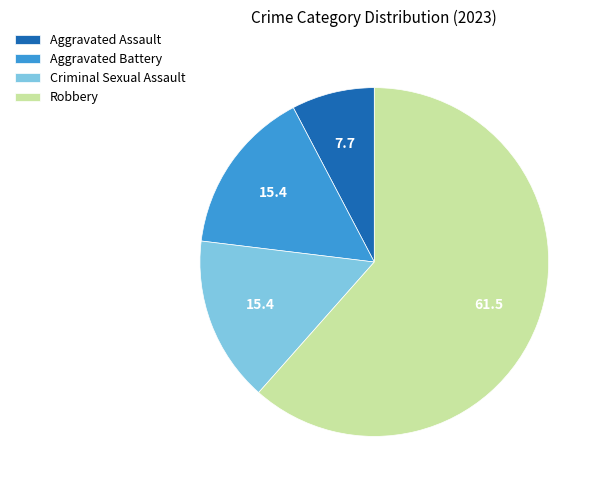

What is the smallest slice in the pie chart?

Aggravated Assault